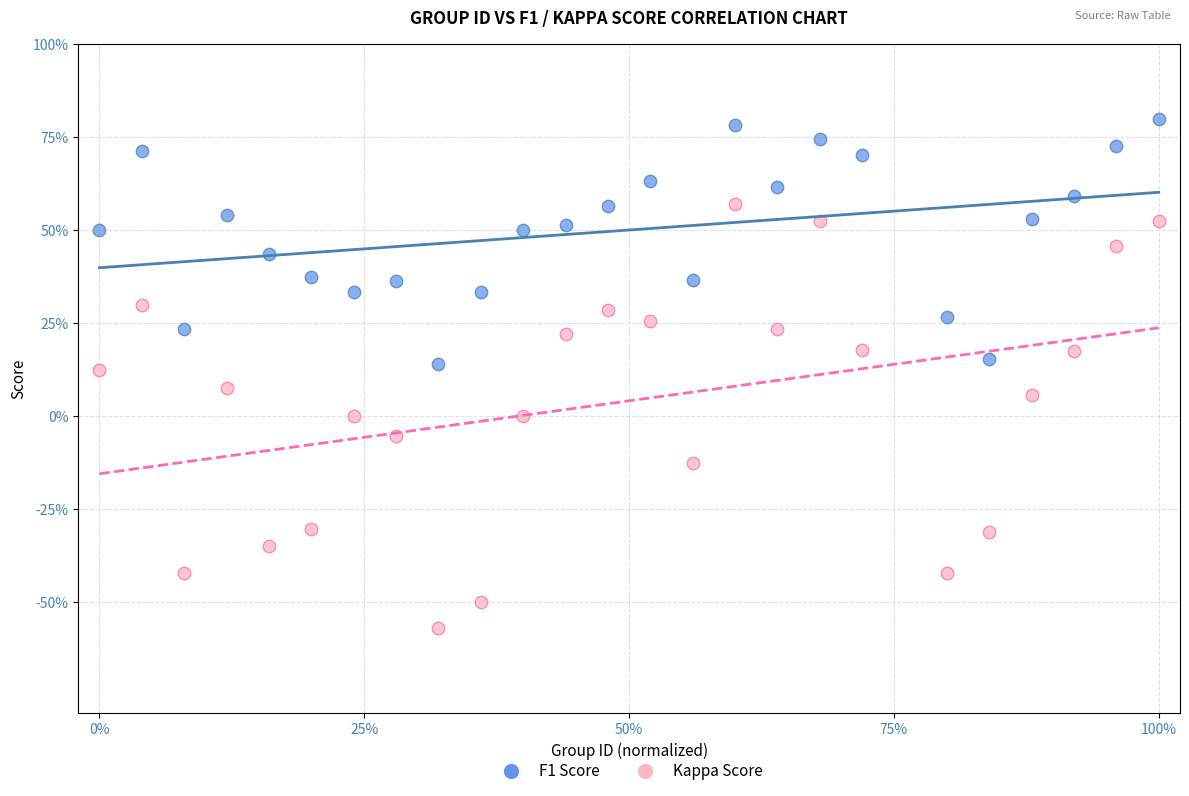

Which series has the largest Y range (max minus min)?

Kappa Score